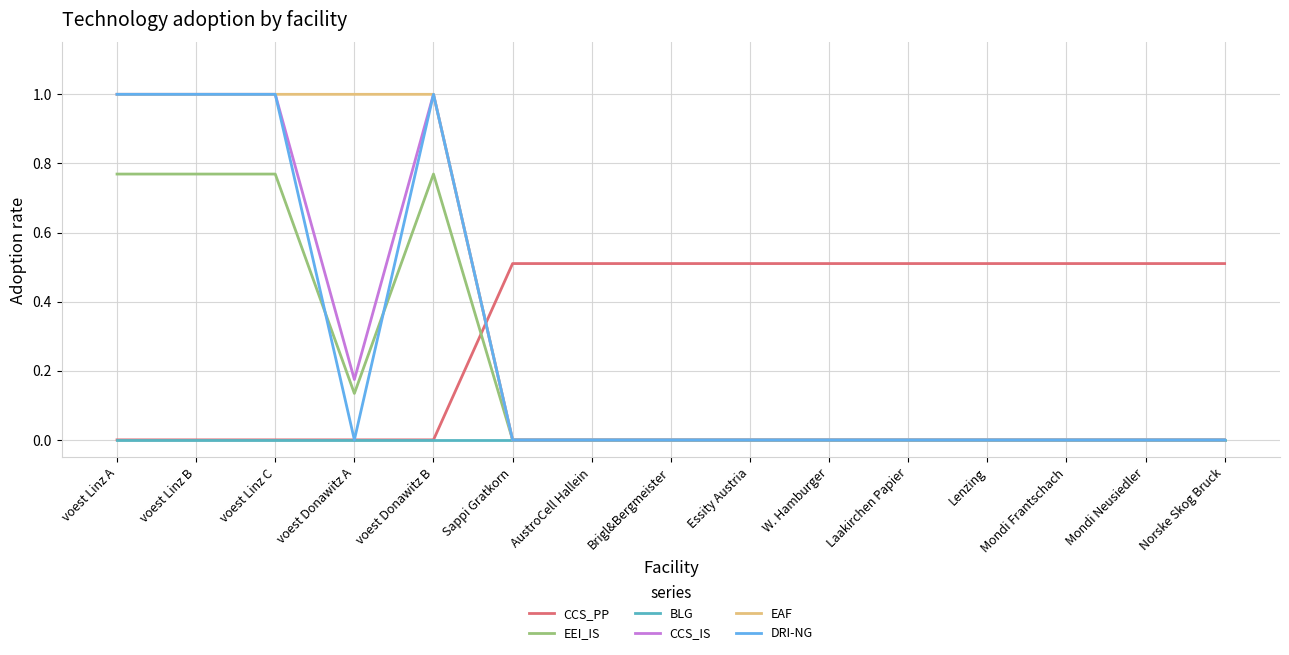

After their last crossing, which series has the higher values: EAF or CCS_IS?

CCS_IS